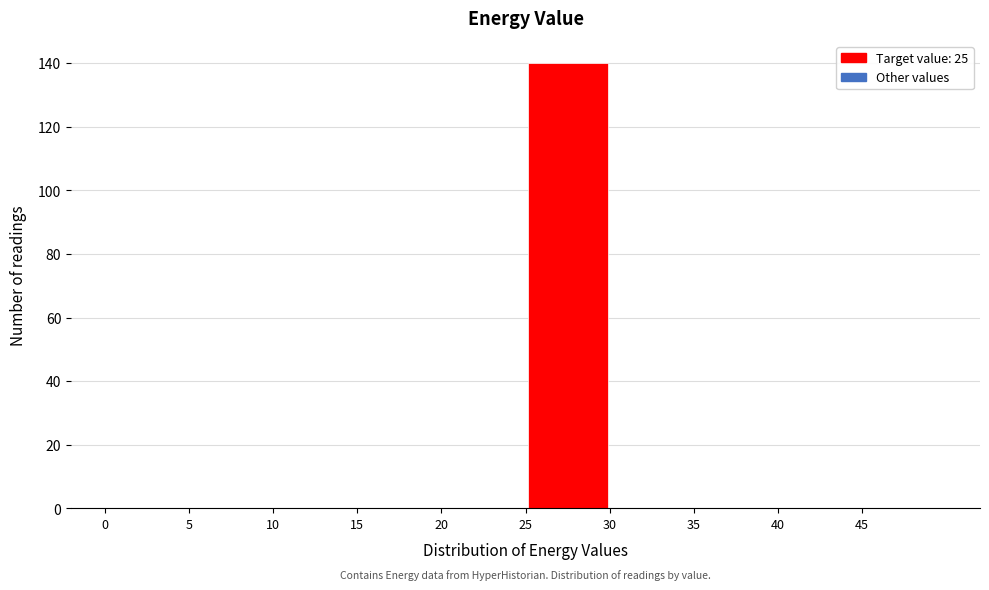

Over which range of the x-axis is the bar tallest?

25 to 30